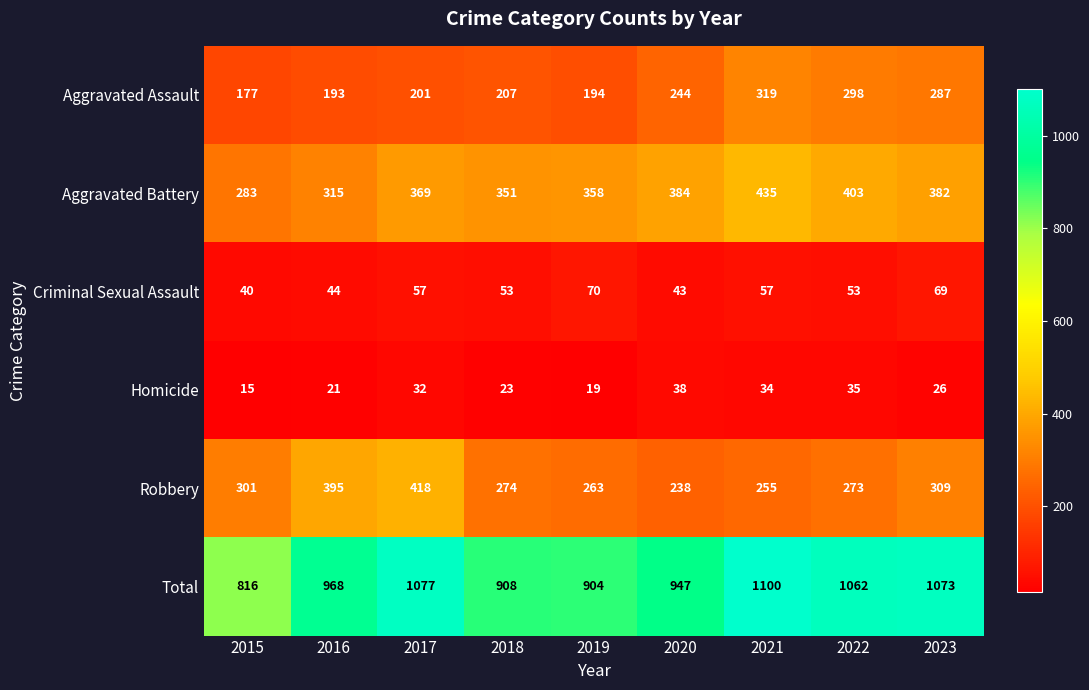

Which series has the largest total across all categories?

Total